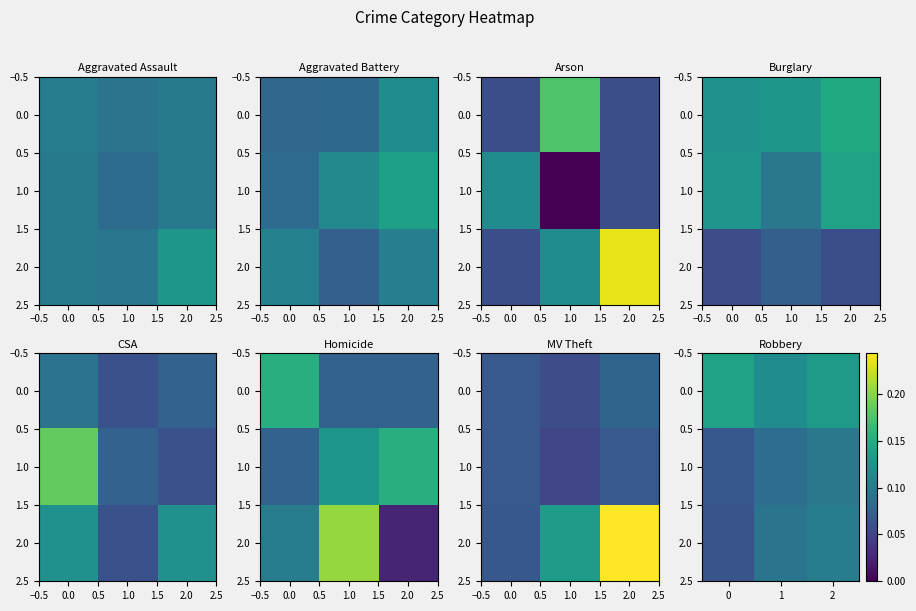

What is the difference between the highest and lowest values at 0?

0.1